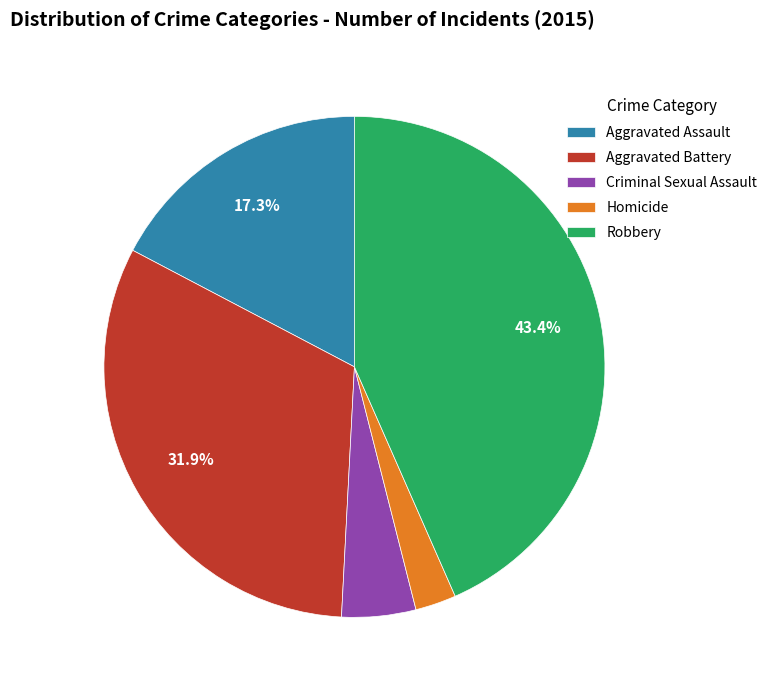

Which slice is the smallest?

Homicide